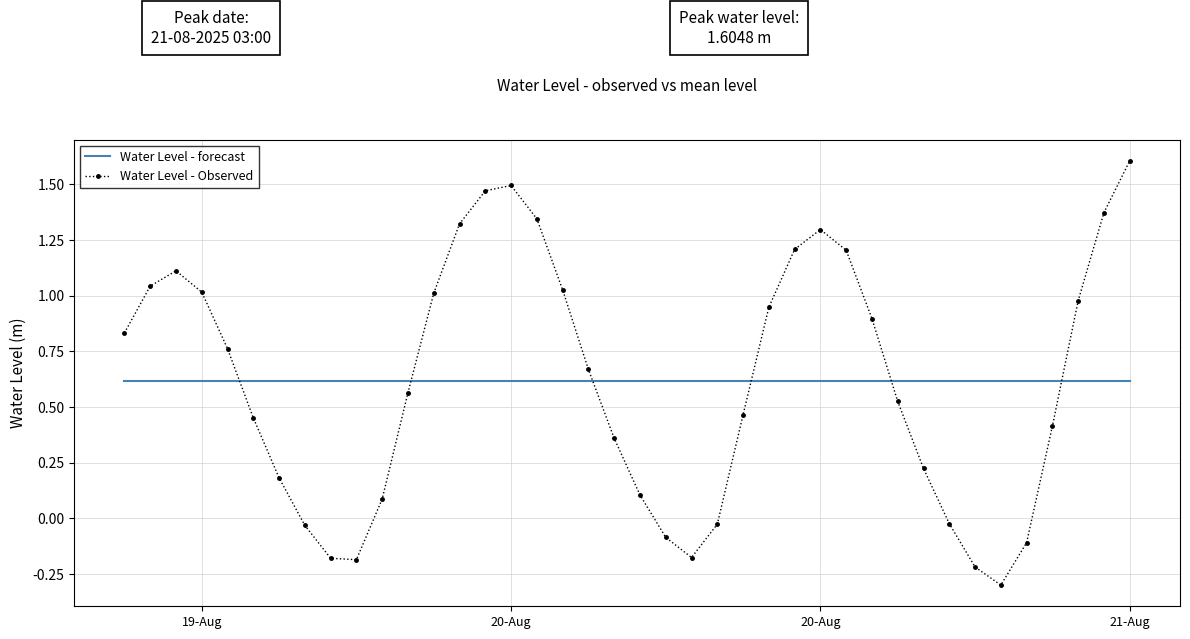

What position from the right is 2025-08-20 10:00:00?

18